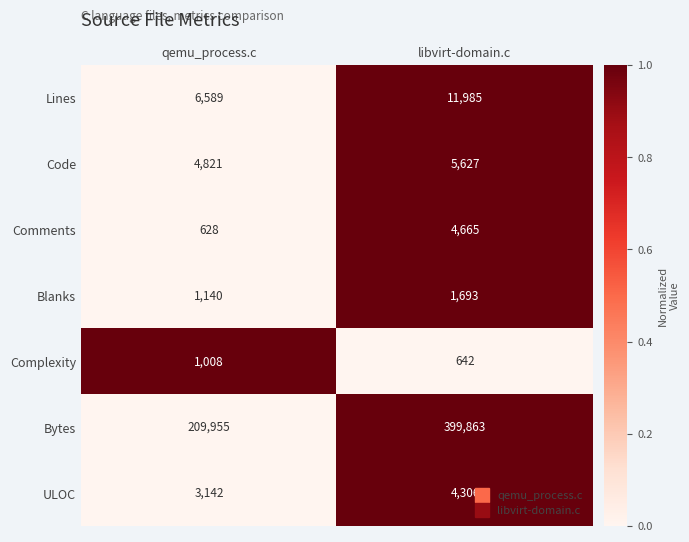

At which category does the chart reach its minimum across all series?

qemu_process.c